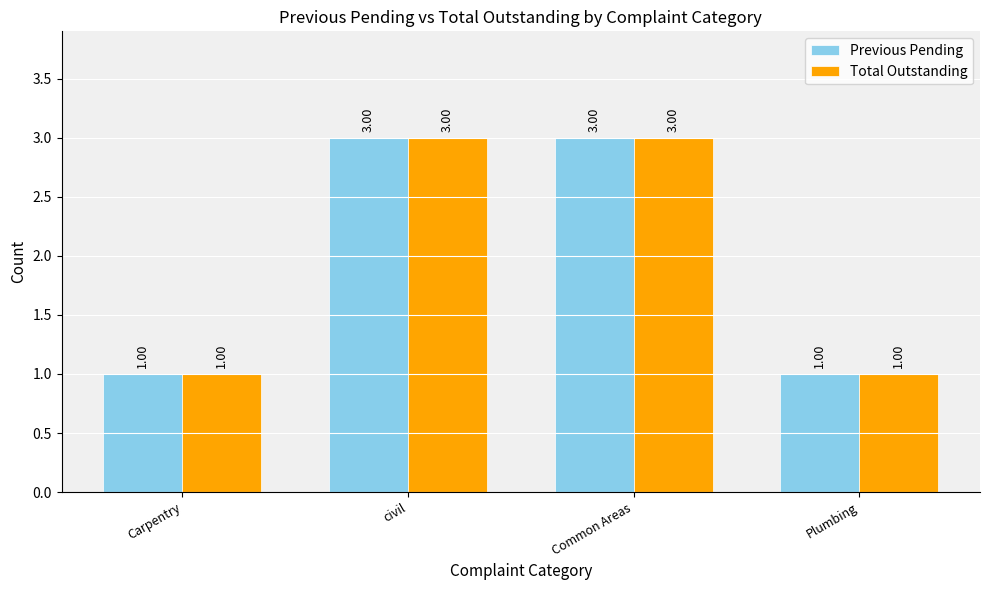

What is the approximate value of Total Outstanding at Carpentry?

1